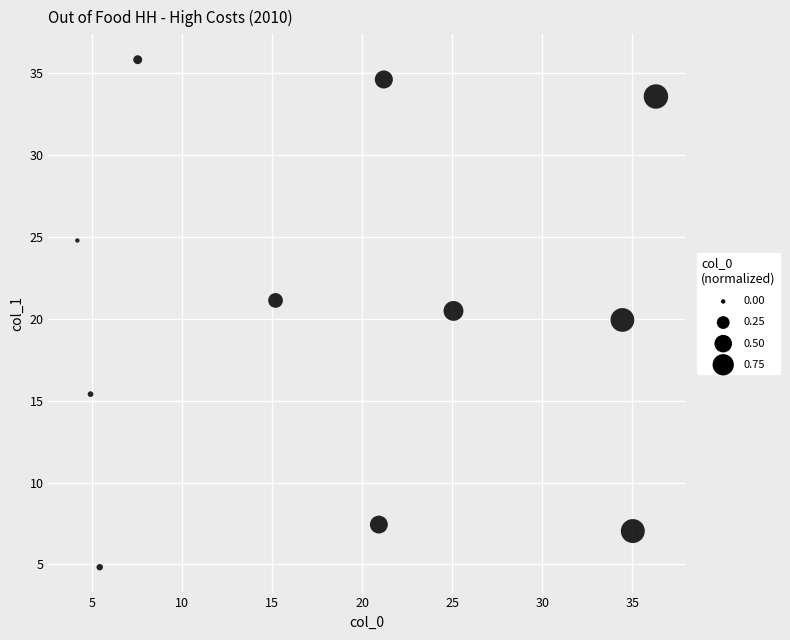

What is the average Y value?

20.5